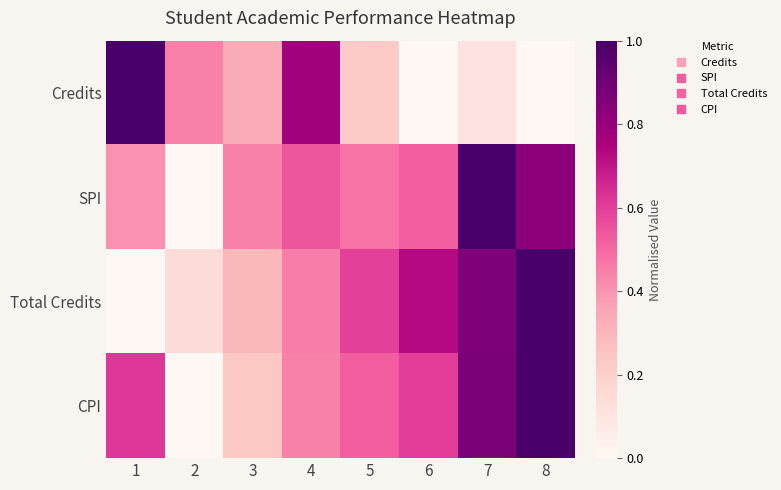

Between 5 and 8, which is larger?

5